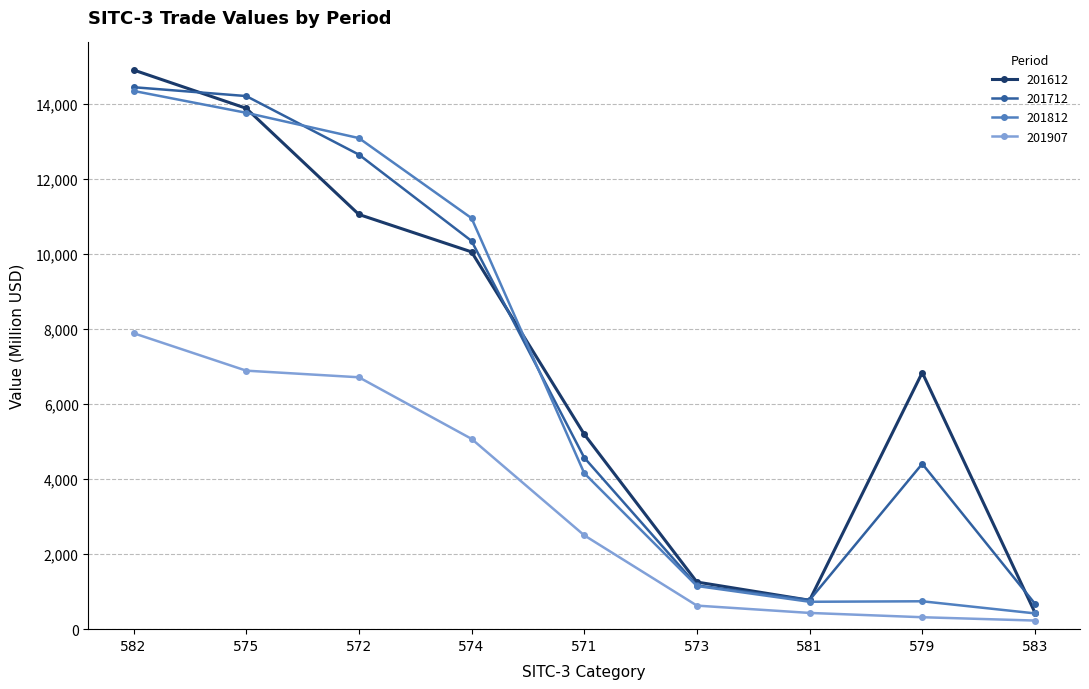

What is the lowest value of the 201712 series?

678.5